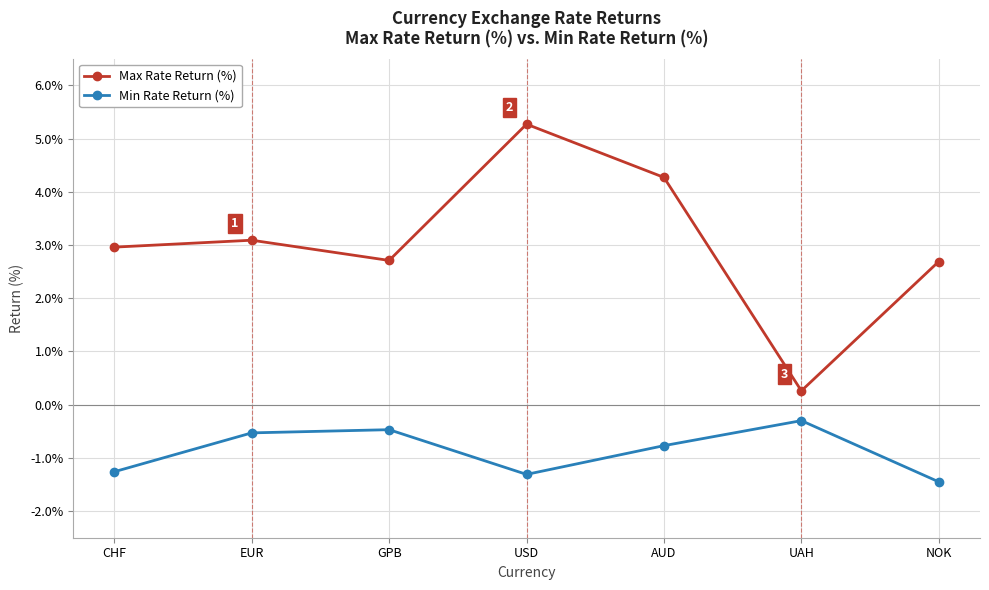

The value of Max Rate Return (%) at EUR is 4.1. True or false?

False